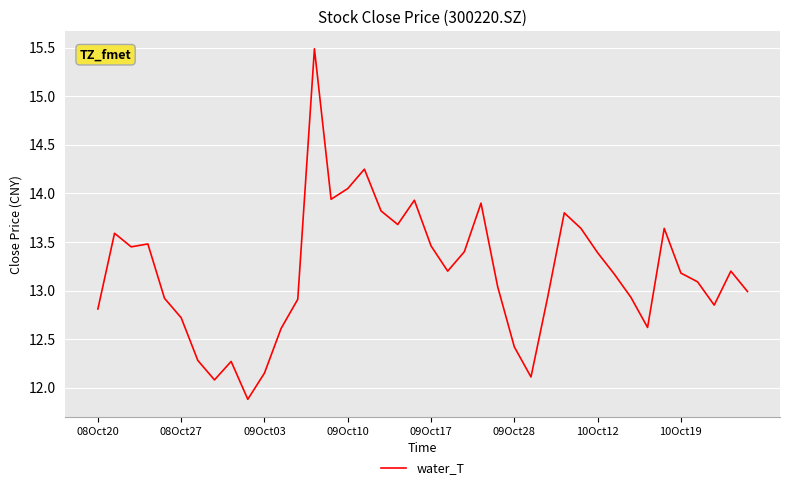

What is the maximum value shown in the chart?

15.5